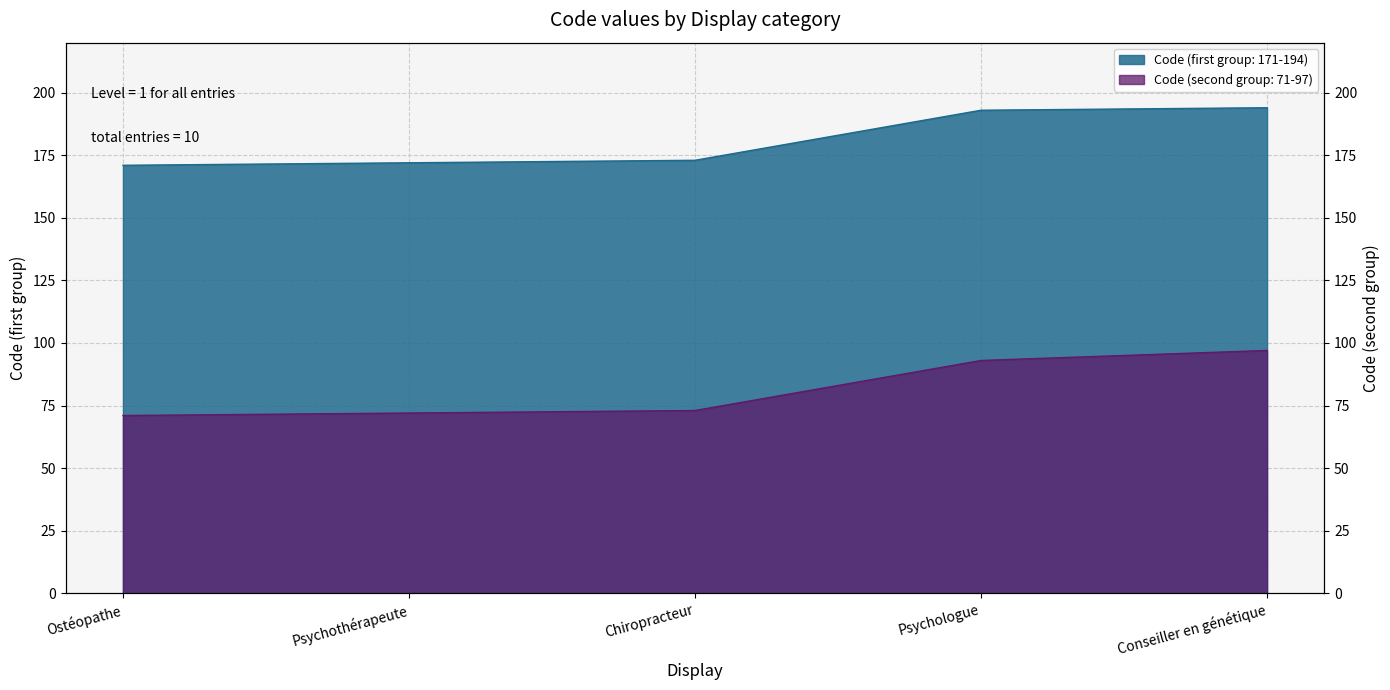

True or false: Code (second group: 71-97) and Code (first group: 171-194) intersect in this chart.

False